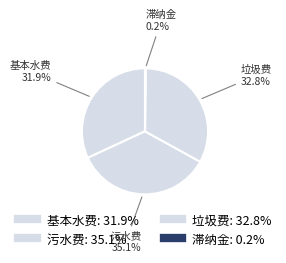

The 垃圾费 slice represents 38% of the pie. True or false?

False